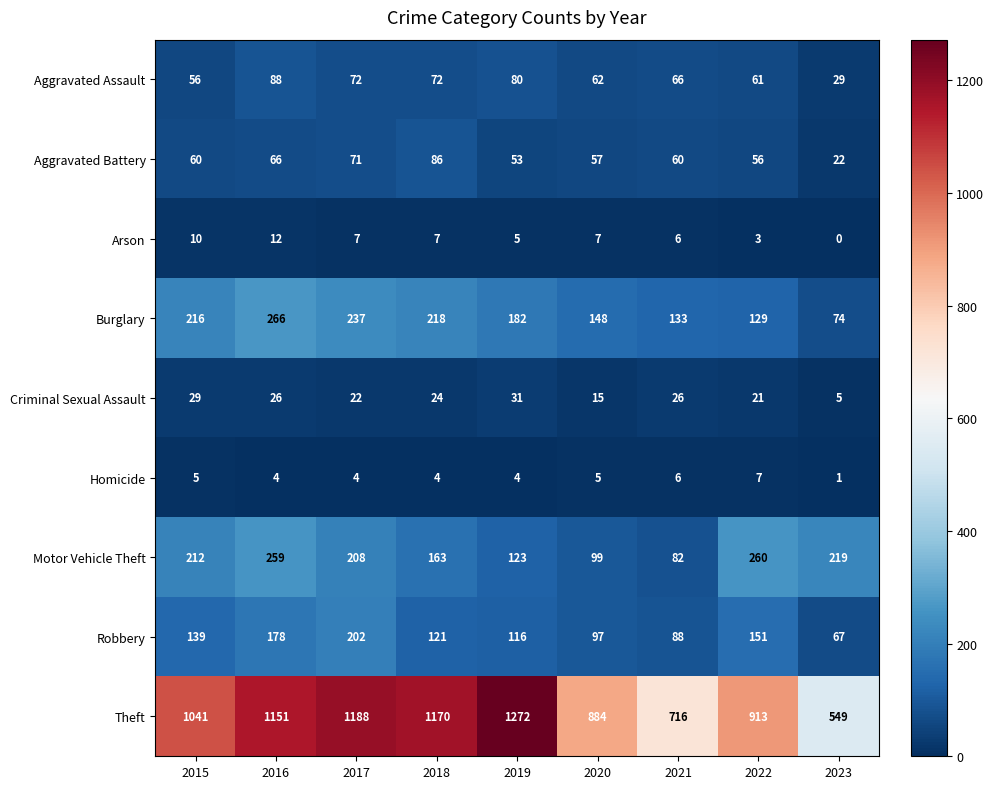

How many data points in Homicide are less than 4?

1